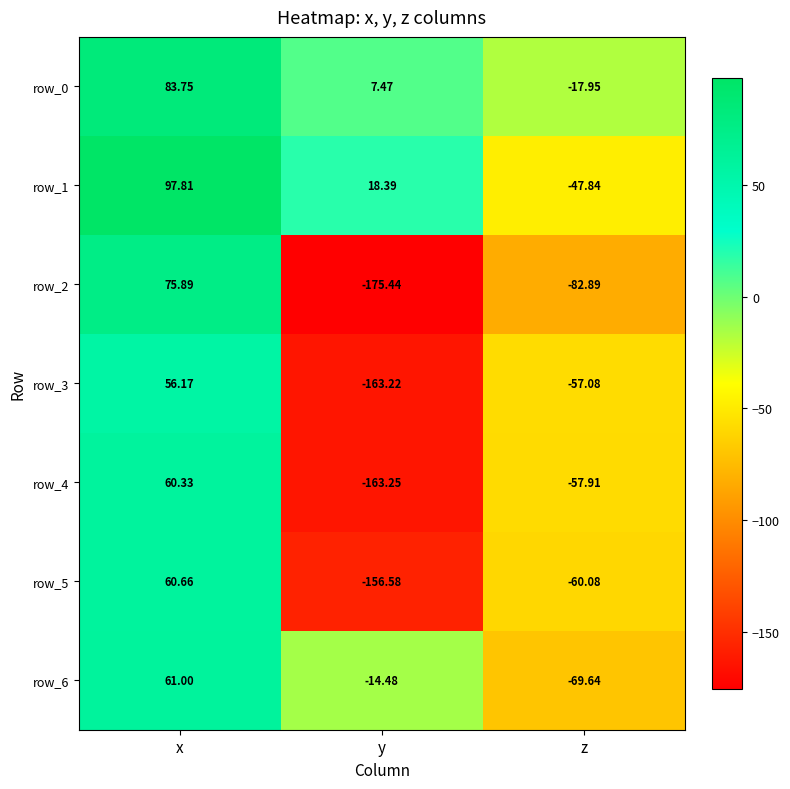

At which label does row_5 first exceed -60?

x